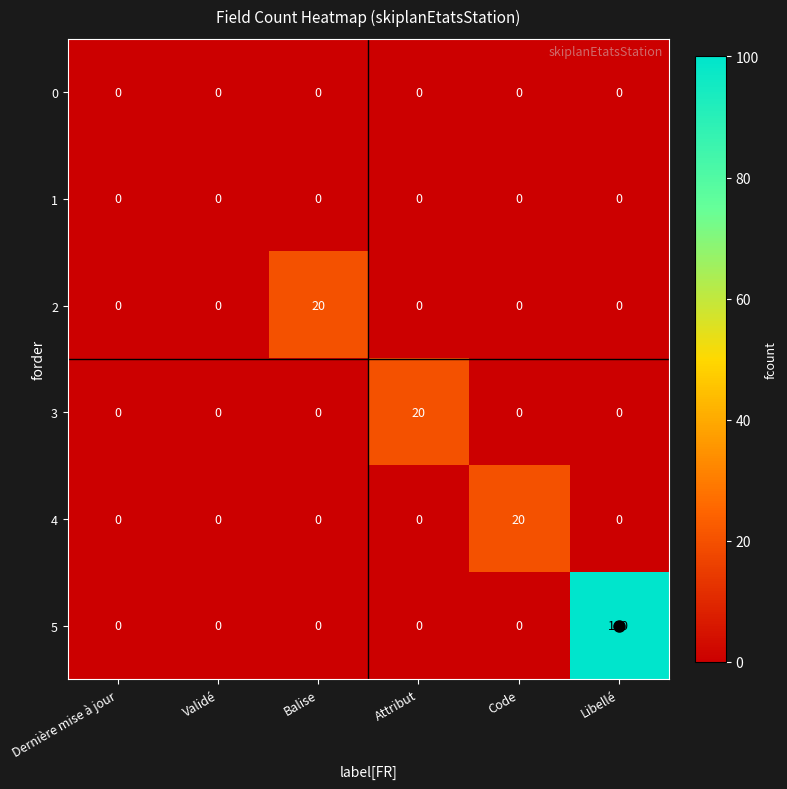

At which category is the sum across all series the highest?

Libellé